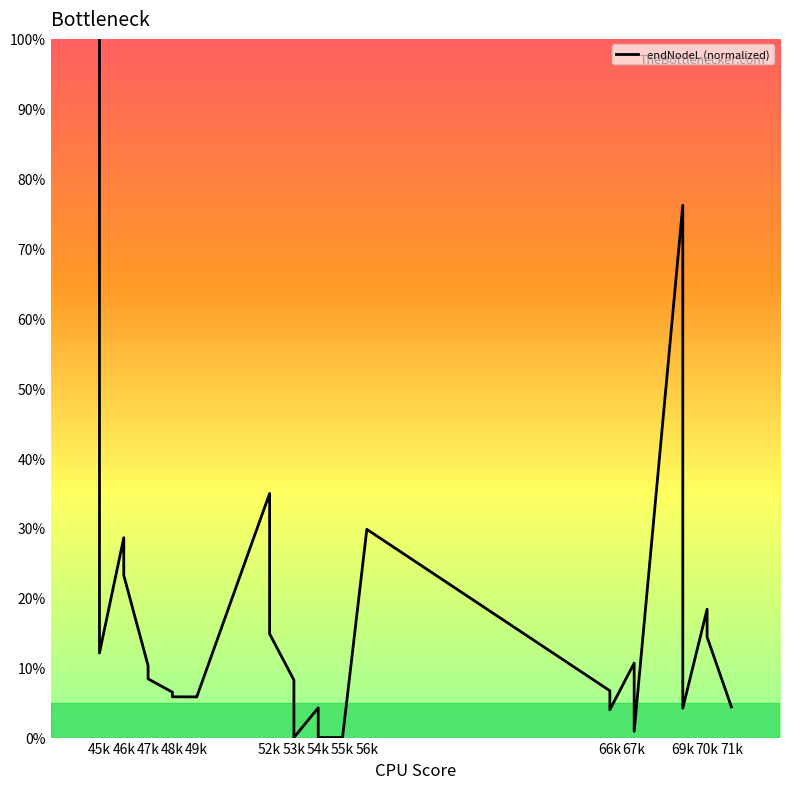

At which label does the data first exceed 8?

45k